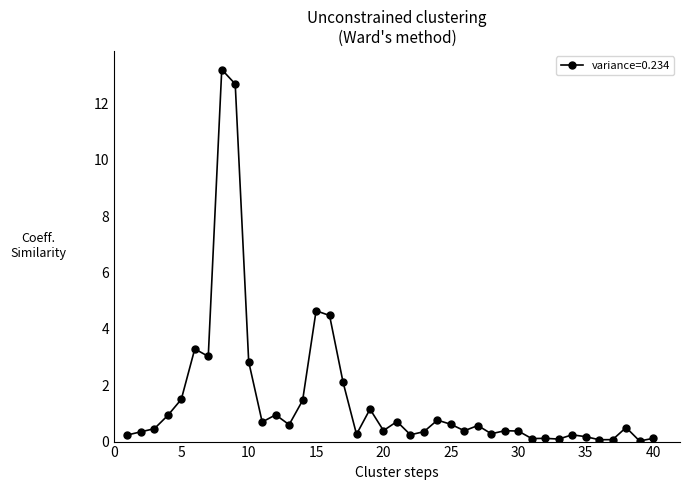

What is the value of the 28th point from the left?

0.3